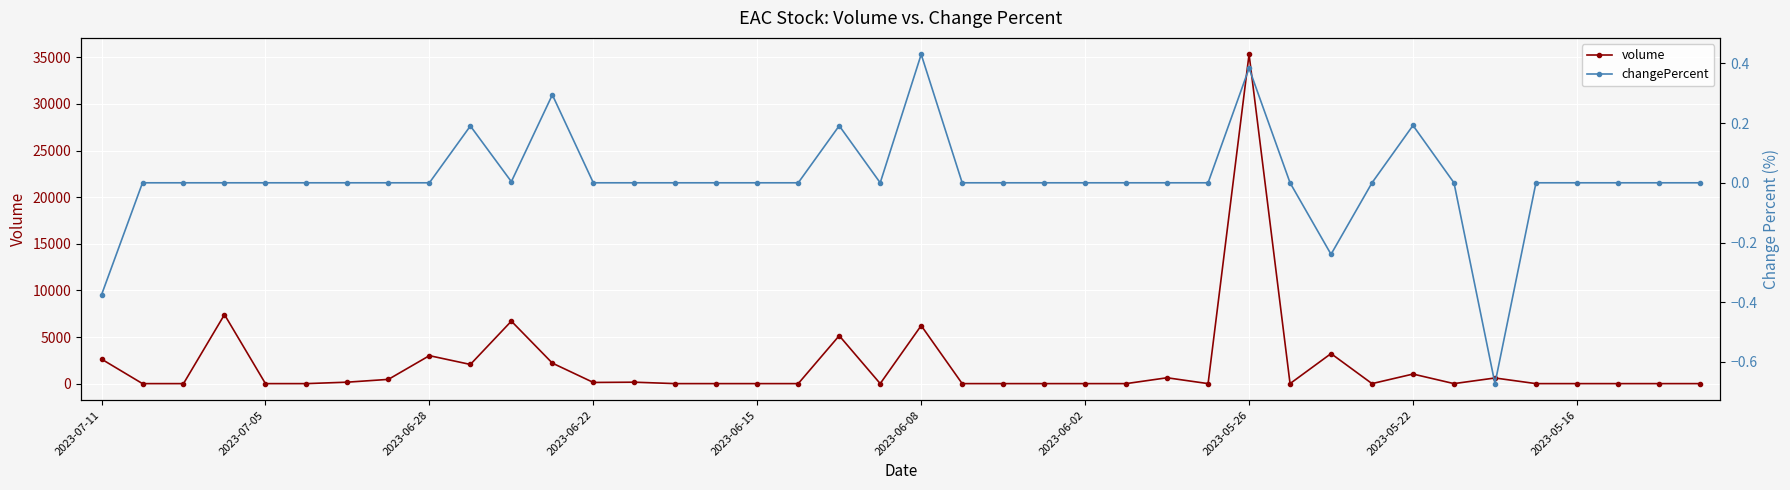

The value of changePercent at 31 is -0.4. True or false?

False